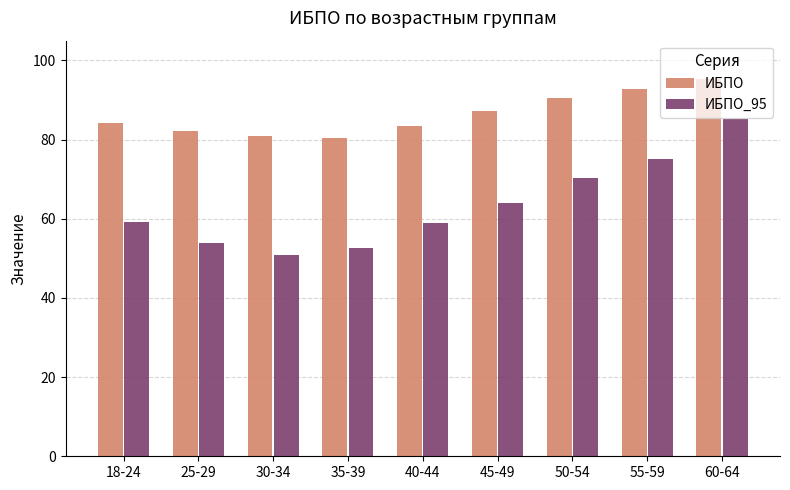

True or false: ИБПО_95 has a value of 75.1 at 55-59.

True